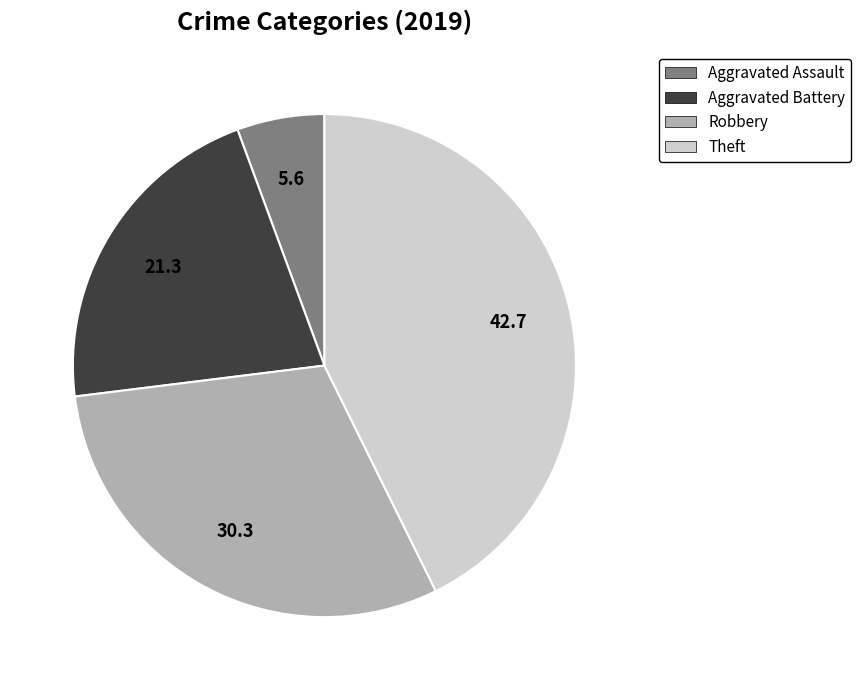

What is the smallest slice in the pie chart?

Aggravated Assault